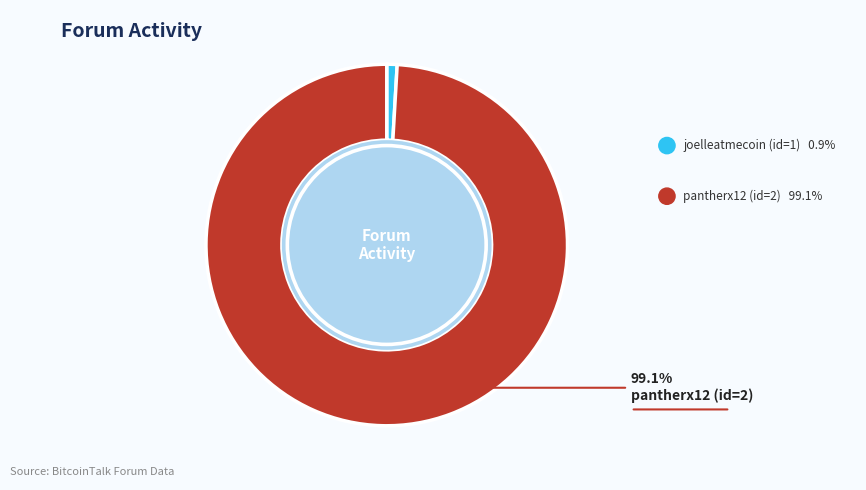

Is there a majority slice in this chart?

Yes